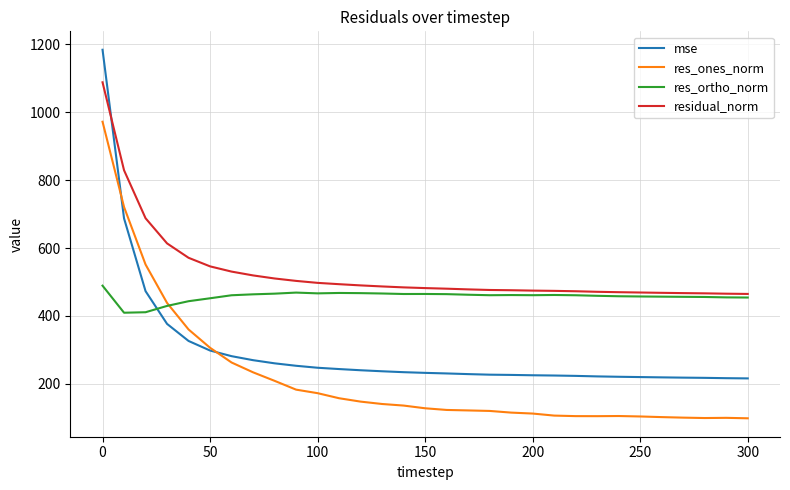

True or false: res_ortho_norm and residual_norm cross at least once.

False